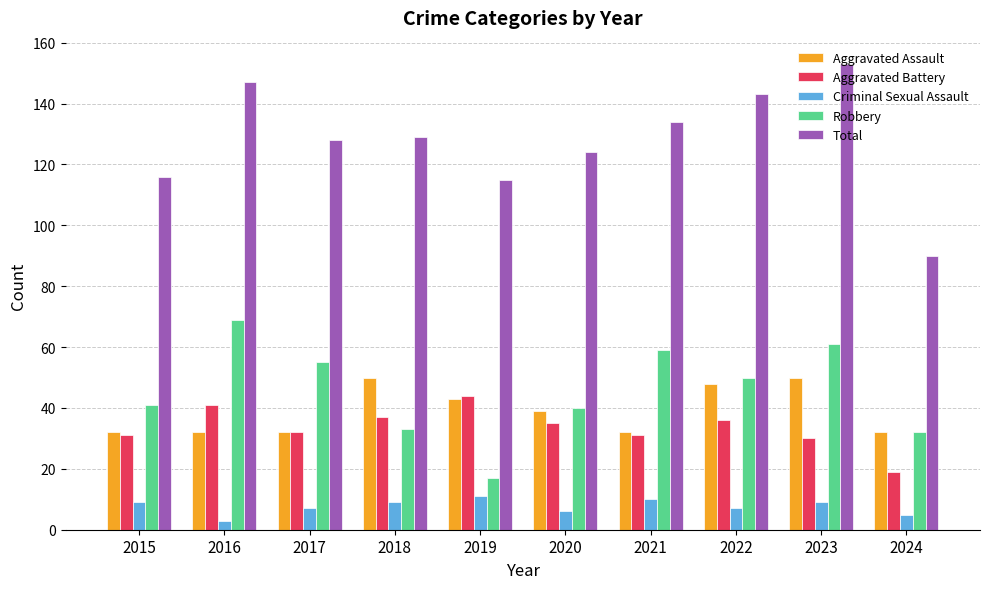

Count the number of data series in this chart.

5